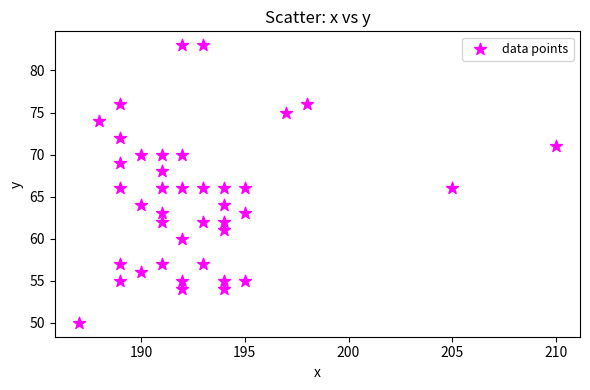

What is the range of Y values (max minus min)?

33